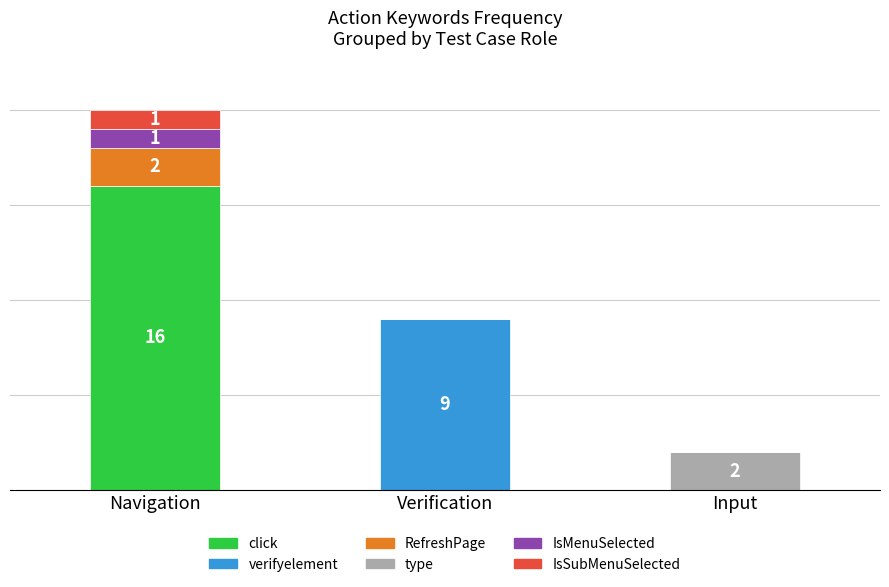

Are the bars horizontal?

No